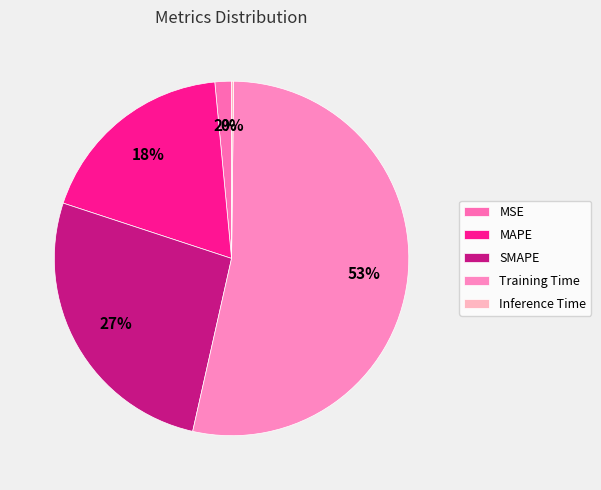

Which category has the biggest portion of the pie?

Training Time